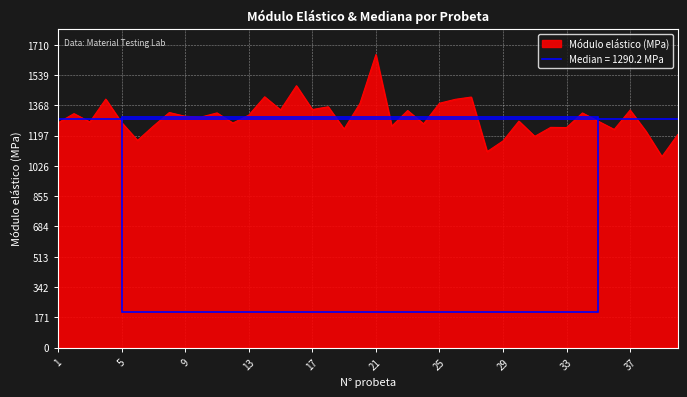

What is the sum of the values at 14 and 36?

2648.0